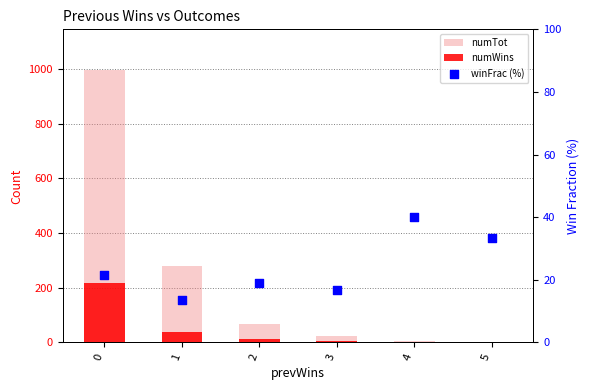

Is the value of numWins at 1 greater than the value of winFrac (%) at 0?

Yes